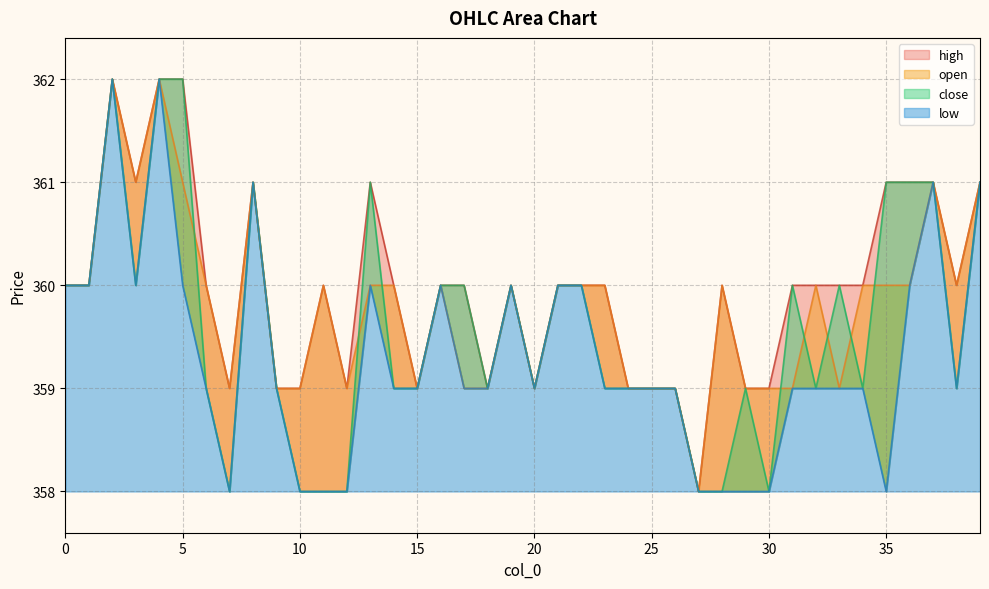

What are all the series names shown in the legend?

open, close, high, low